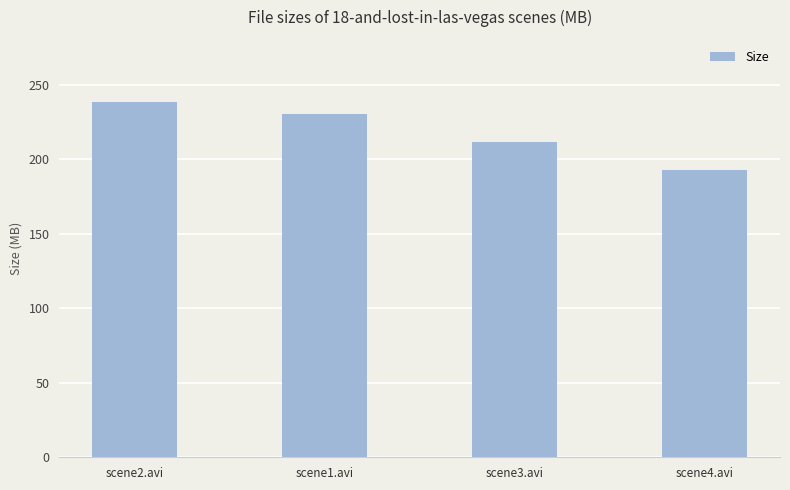

What is the change in value from scene1.avi to scene3.avi?

-18.7